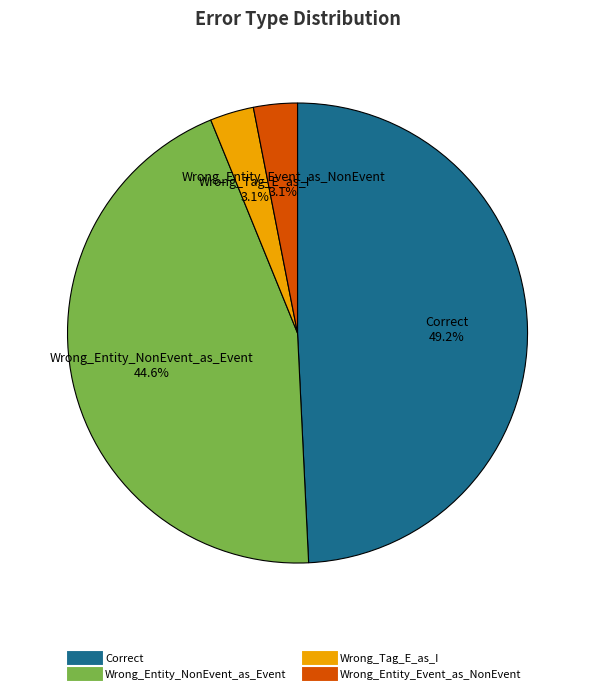

Which has a higher value, Wrong_Entity_NonEvent_as_Event or Wrong_Entity_Event_as_NonEvent?

Wrong_Entity_NonEvent_as_Event